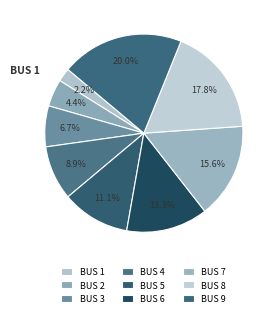

How many segments does this pie chart have?

9